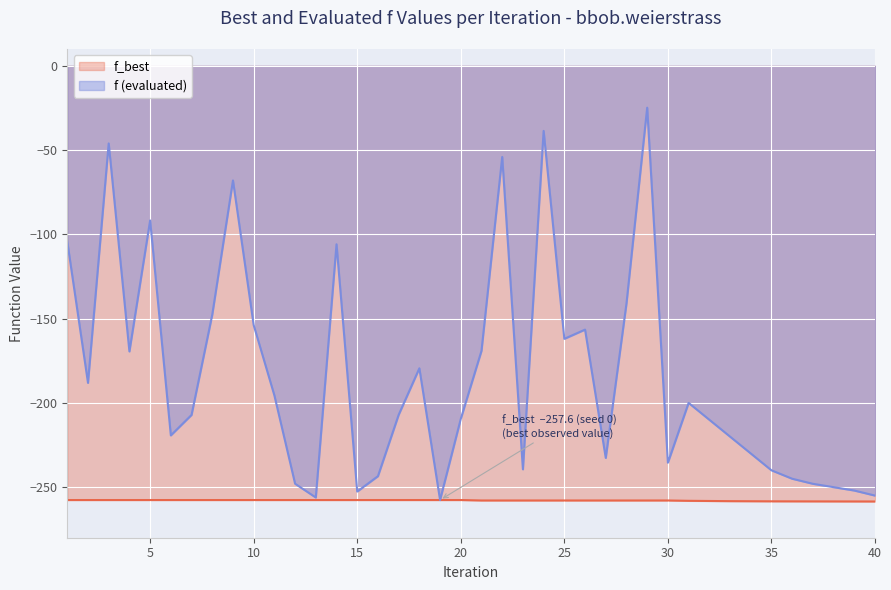

Reading right to left, list all the values displayed in this chart.

f_best: 40=-258.5	39=-258.5	38=-258.5	37=-258.4	36=-258.4	35=-258.4	34=-258.4	33=-258.3	32=-258.2	31=-258.1	30=-257.9	29=-257.9	28=-257.9	27=-257.9	26=-257.9	25=-257.9	24=-257.9	23=-257.9	22=-257.9	21=-257.9	20=-257.6	19=-257.6	18=-257.6	17=-257.6	16=-257.6	15=-257.6	14=-257.6	13=-257.6	12=-257.6	11=-257.6	10=-257.6	9=-257.6	8=-257.6	7=-257.6	6=-257.6	5=-257.6	4=-257.6	3=-257.6	2=-257.6	1=-257.6
f: 40=-255.0	39=-252.0	38=-250.0	37=-248.0	36=-245.0	35=-240.0	34=-230.0	33=-220.0	32=-210.0	31=-200.0	30=-235.5	29=-24.8	28=-141.0	27=-232.6	26=-156.5	25=-162.0	24=-38.6	23=-239.4	22=-54.1	21=-169.1	20=-209.5	19=-257.6	18=-179.5	17=-207.1	16=-243.5	15=-252.6	14=-105.9	13=-256.1	12=-248.0	11=-195.6	10=-153.8	9=-68.0	8=-147.7	7=-207.1	6=-219.3	5=-91.7	4=-169.5	3=-46.0	2=-188.1	1=-104.3